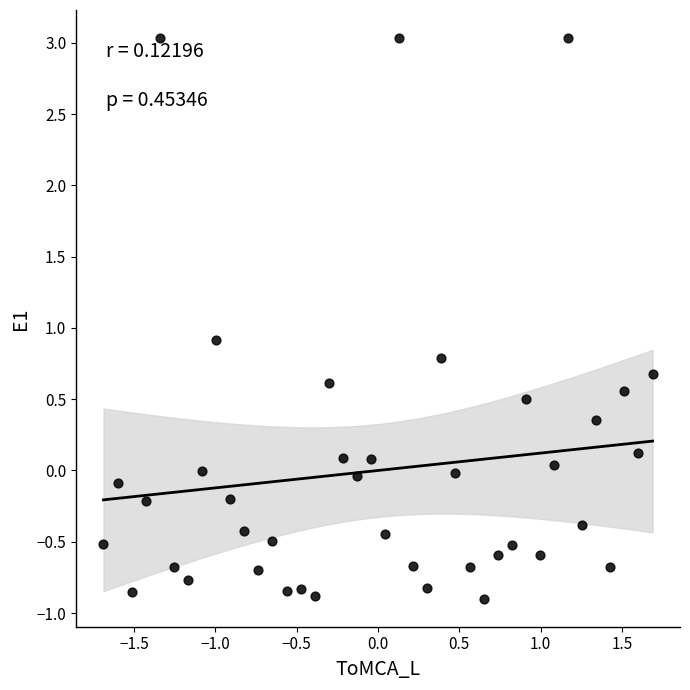

What is the range of X values (max minus min)?

3.4